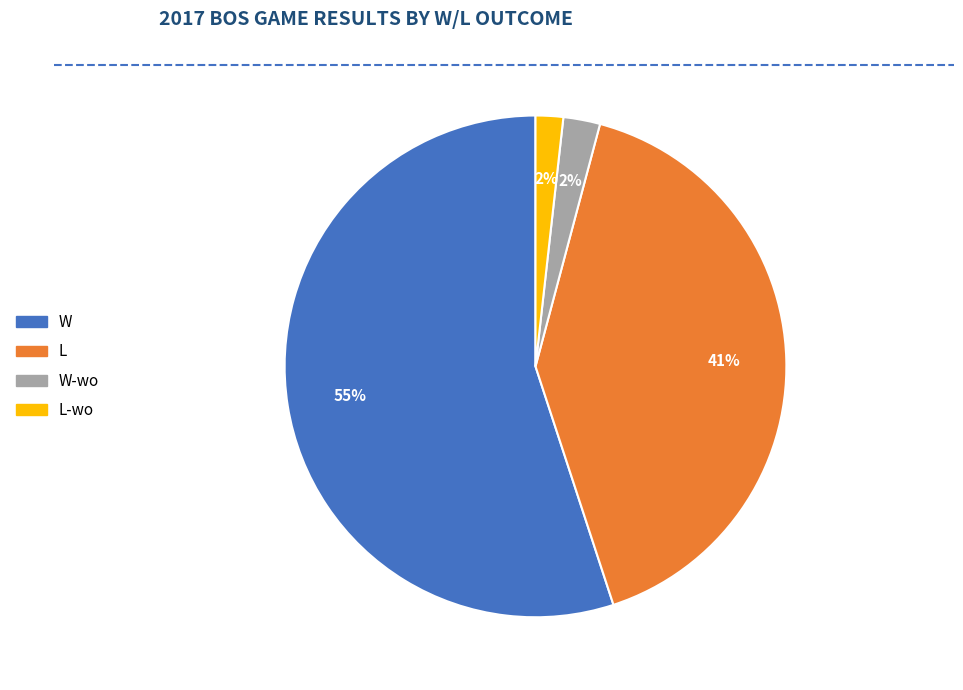

Is there any slice that represents more than half of the pie?

Yes